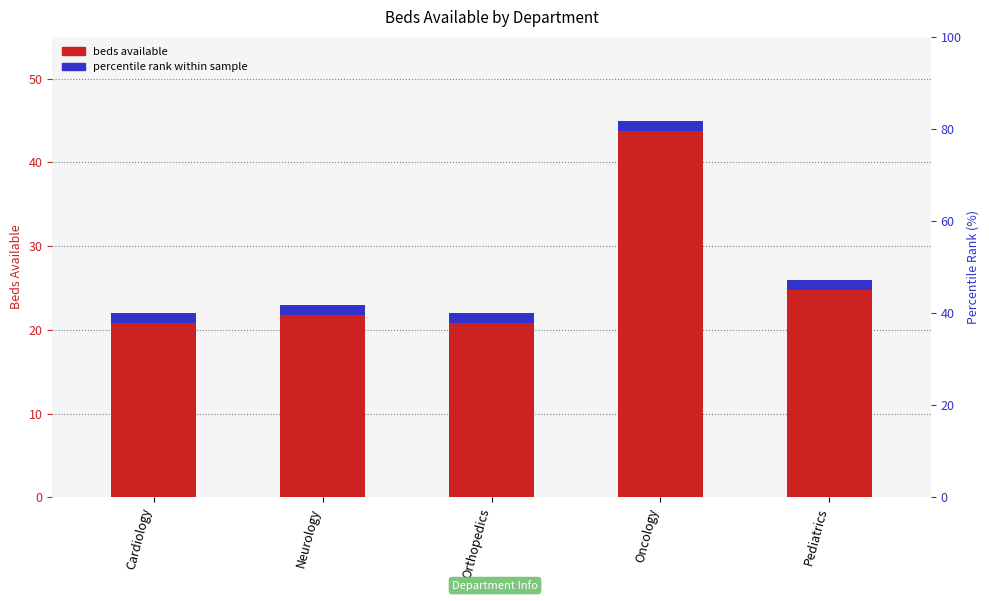

Reading left to right, list all the values displayed in this chart.

Cardiology=22	Neurology=23	Orthopedics=22	Oncology=45	Pediatrics=26